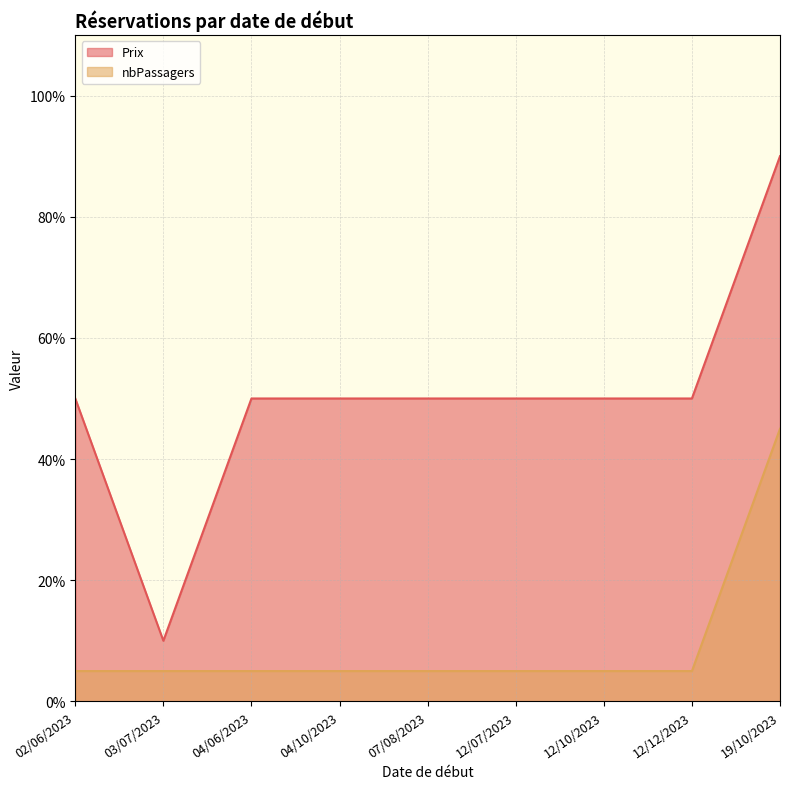

What is the sum of the nbPassagers values at 03/07/2023 and 02/06/2023?

10.0